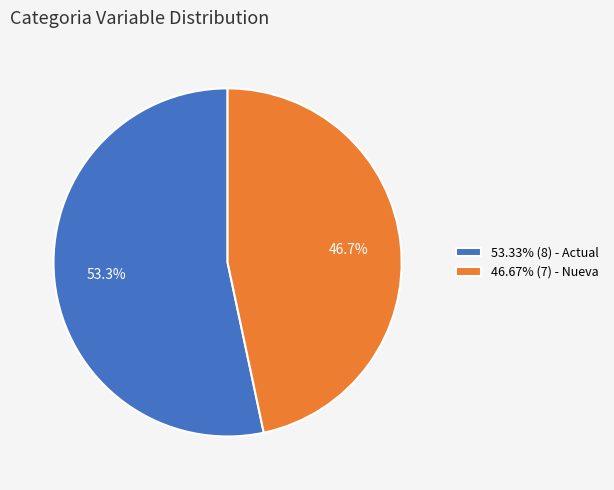

Count the number of slices in the pie.

2